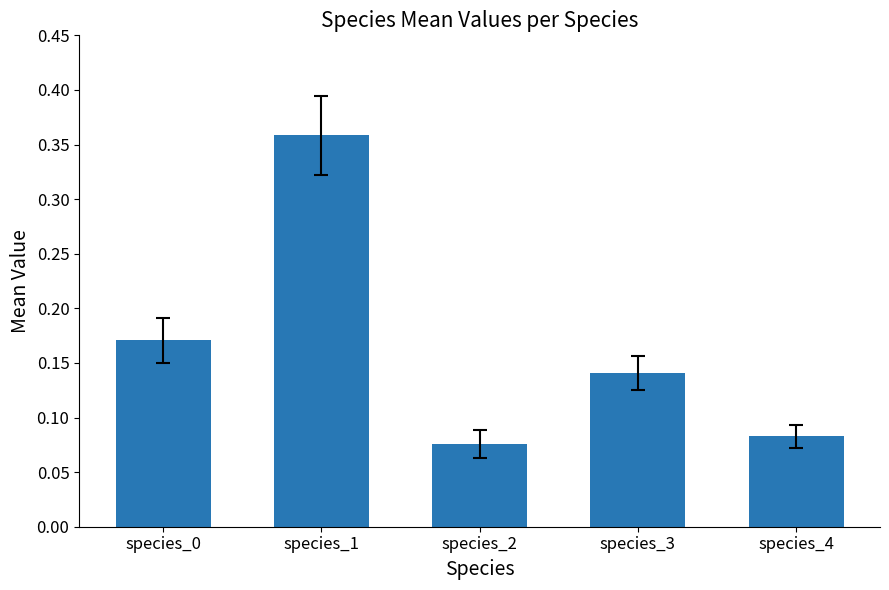

How many values are between 0 and 1?

5